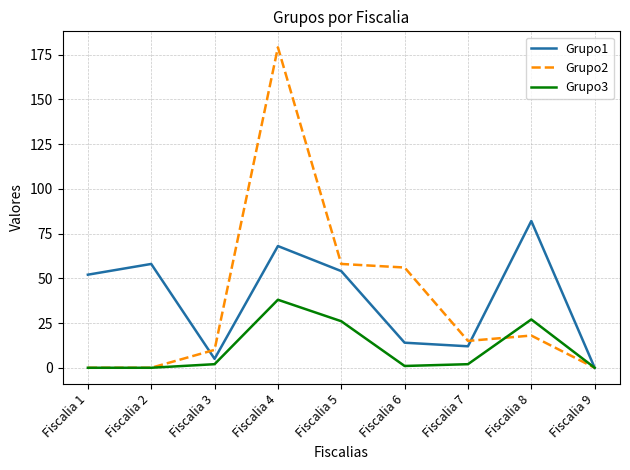

How many values in the Grupo3 series are below 2?

4